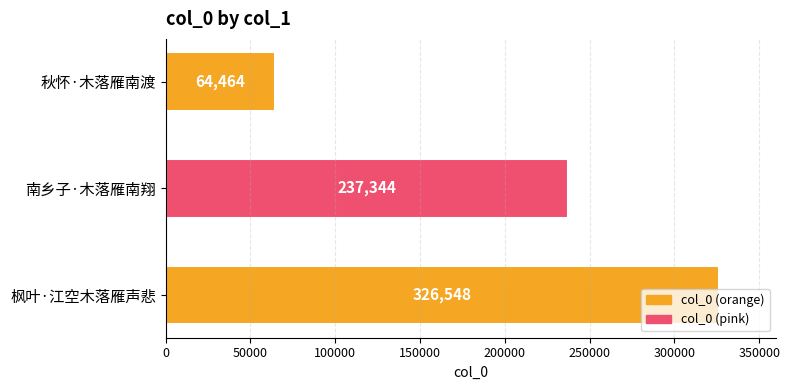

List the labels in order of value, smallest first.

秋怀·木落雁南渡, 南乡子·木落雁南翔, 枫叶·江空木落雁声悲